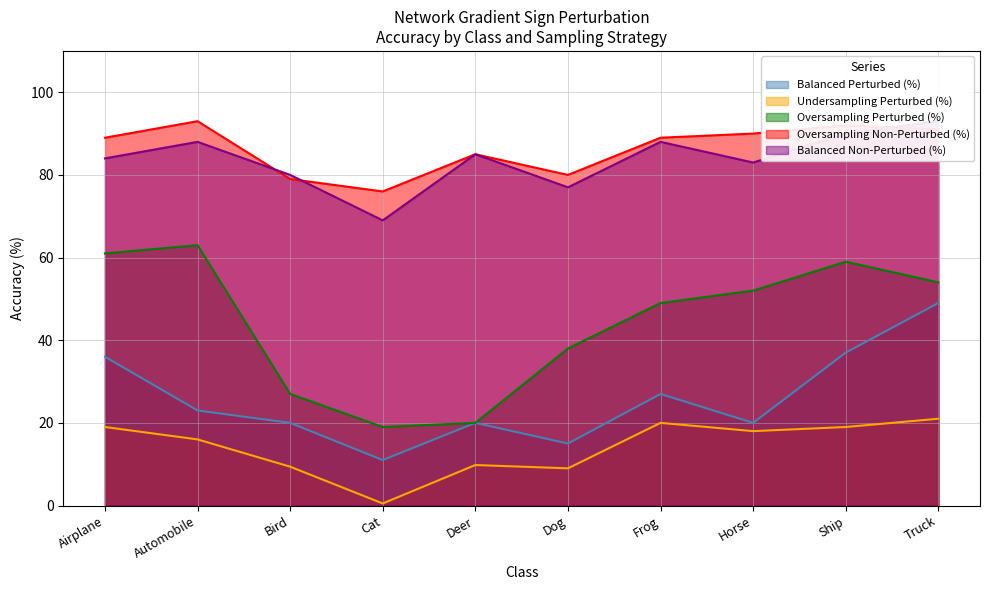

True or false: Undersampling Perturbed (%) and Oversampling Perturbed (%) intersect in this chart.

False